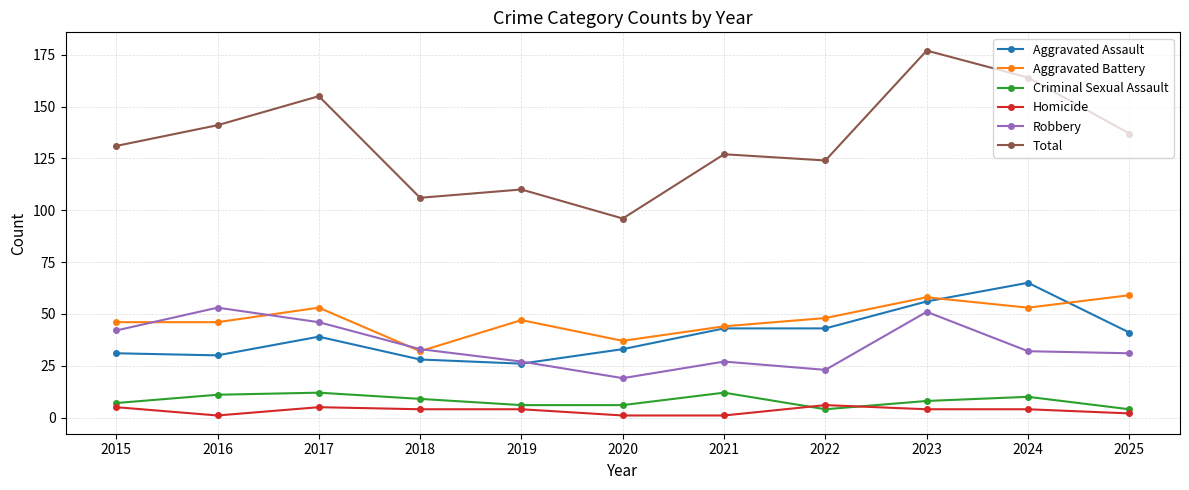

At how many categories does at least one series exceed 174?

1